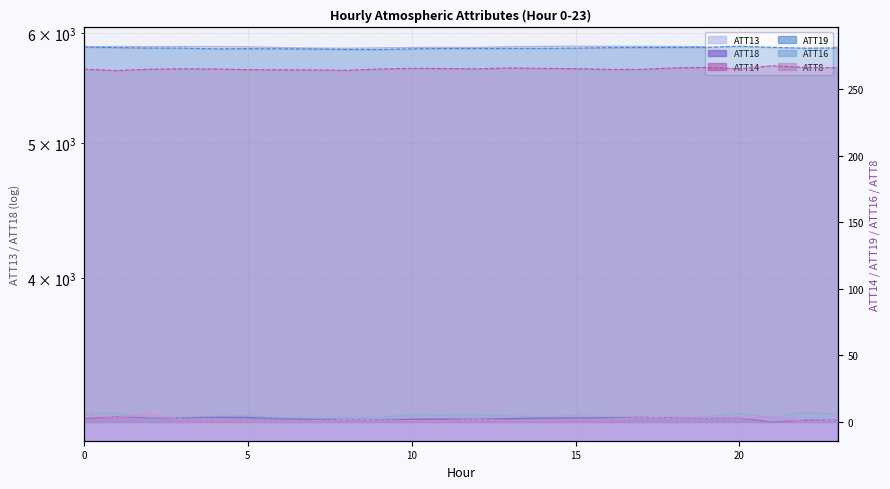

Reading right to left, what are all the values shown in this chart?

ATT8: 1.2	0.5	3.5	2.9	2.7	3.8	3.2	2.2	2.1	1.2	1.0	2.0	1.0	1.0	1.7	1.8	1.0	0.4	0.9	1.7	1.9	6.0	3.4	5.4
ATT13: 5862.6	5860.7	5862.5	5871.8	5867.9	5869.3	5870.6	5871.1	5871.8	5870.5	5867.5	5860.1	5861.2	5860.1	5855.9	5852.4	5854.4	5859.5	5866.4	5868.8	5869.1	5868.4	5869.2	5865.9
ATT14: 266.2	266.4	267.6	265.4	266.3	266.0	264.9	264.9	265.5	265.6	265.9	265.3	265.5	265.7	265.1	264.2	264.4	264.6	264.7	265.2	265.3	265.0	264.0	265.0
ATT16: 5.5	7.4	3.4	6.4	4.2	2.5	3.6	4.1	4.6	4.3	4.6	5.3	5.1	5.4	3.5	3.4	3.0	3.0	4.7	4.4	3.5	3.7	6.4	7.0
ATT18: 3162.6	3162.4	3154.3	3173.4	3172.4	3175.6	3178.1	3176.3	3174.4	3174.4	3171.8	3168.5	3169.2	3168.0	3166.2	3166.7	3168.2	3172.4	3177.9	3180.1	3175.7	3176.2	3180.3	3171.2
ATT19: 281.0	280.8	281.4	282.3	281.5	281.4	281.3	281.2	280.9	280.7	280.7	280.6	280.6	280.3	279.8	279.8	280.2	280.3	280.5	280.3	280.9	280.9	281.3	281.7